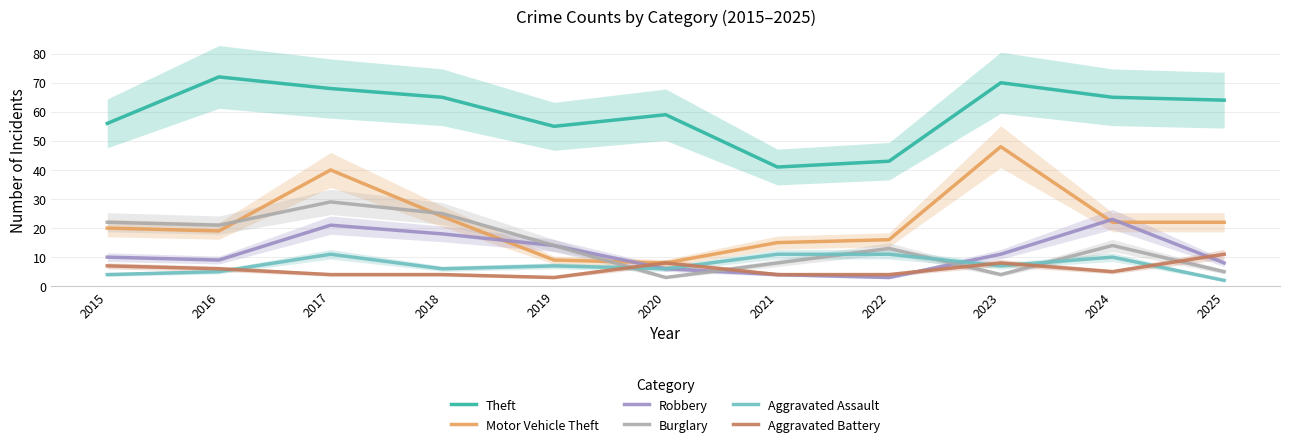

True or false: Theft and Aggravated Battery cross at least once.

False